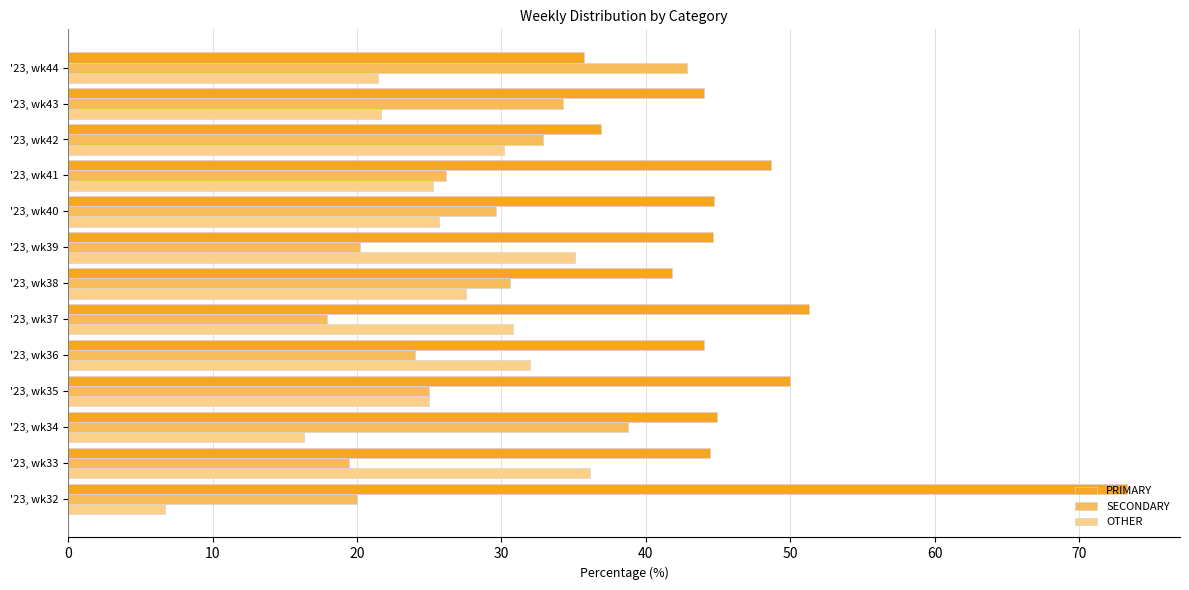

What is the spread (max minus min) of values at '23, wk33?

25.0